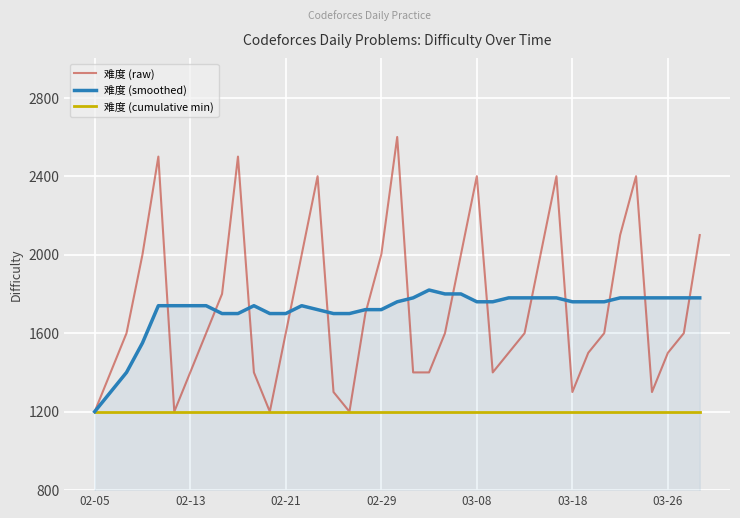

Which series has the widest spread of values?

难度 (raw)